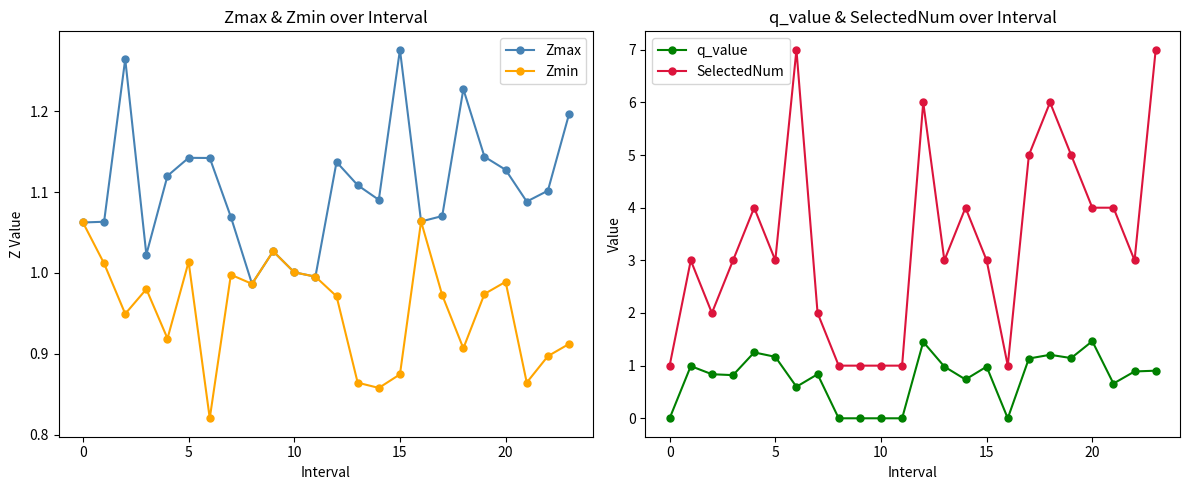

In q_value, how many points are higher than both neighbors (excluding endpoints)?

7